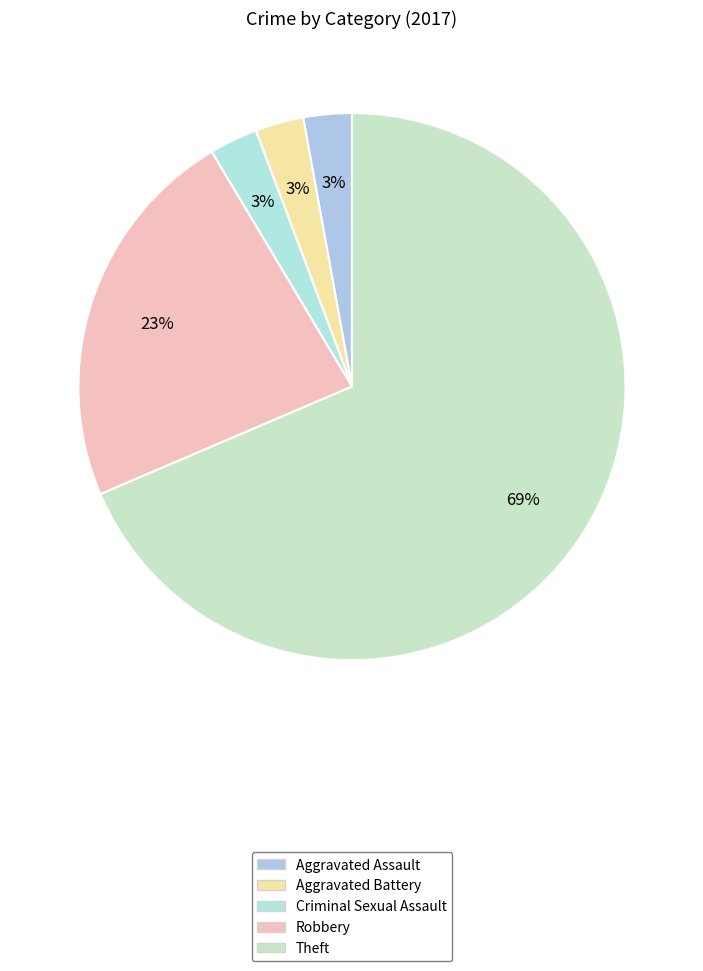

To the nearest percent, what is the difference between the Theft and Aggravated Battery slice percentages?

66%